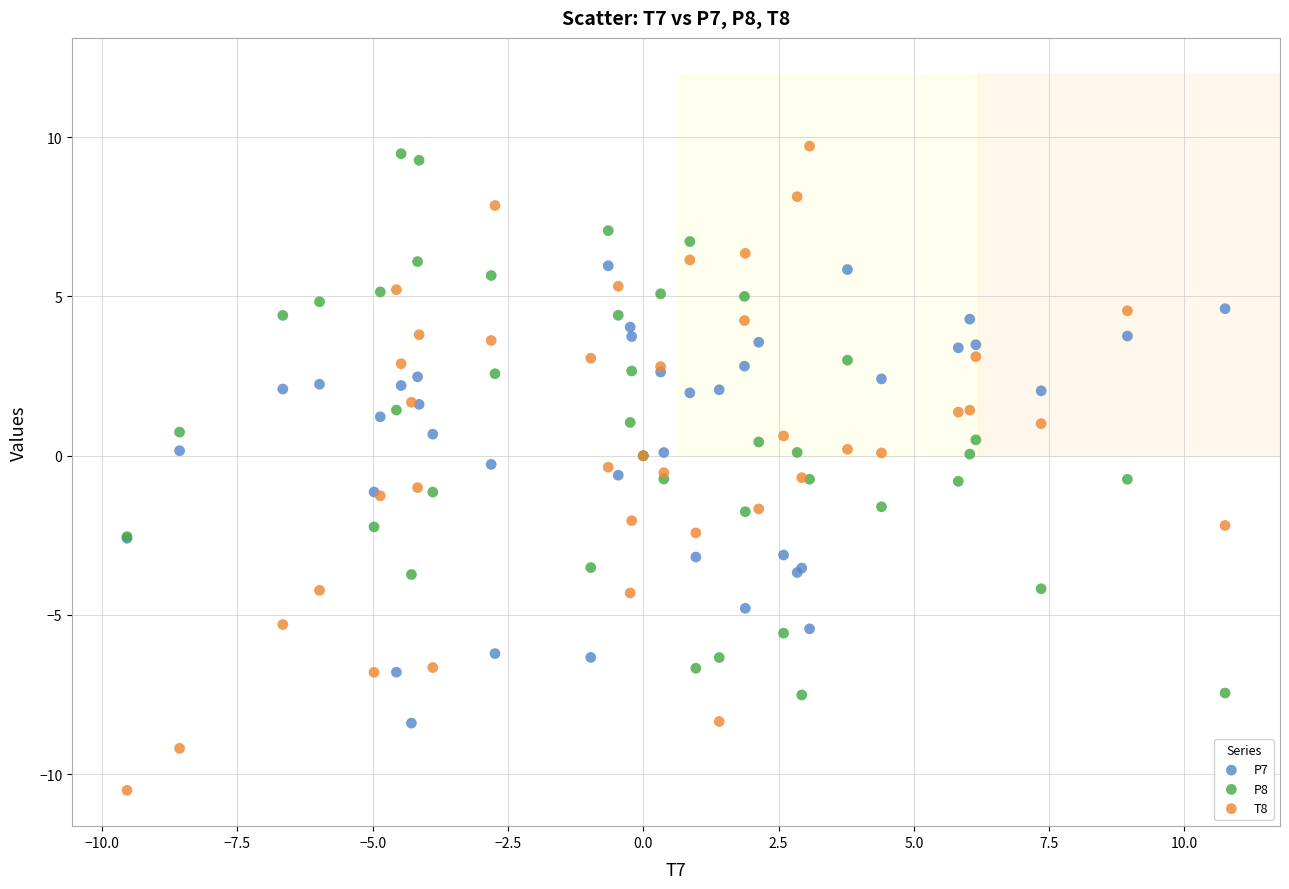

Which series contains the lowest Y value?

T8